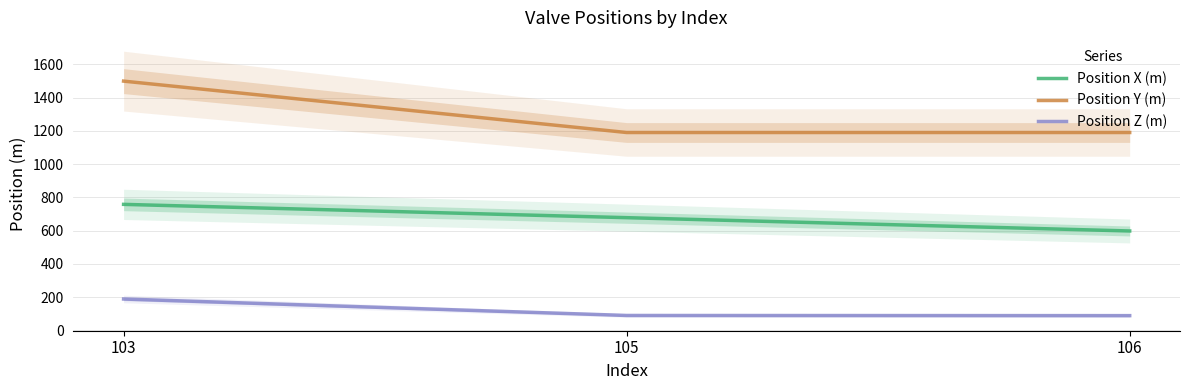

The Position Y (m) series shows 1499 at 103. True or false?

True